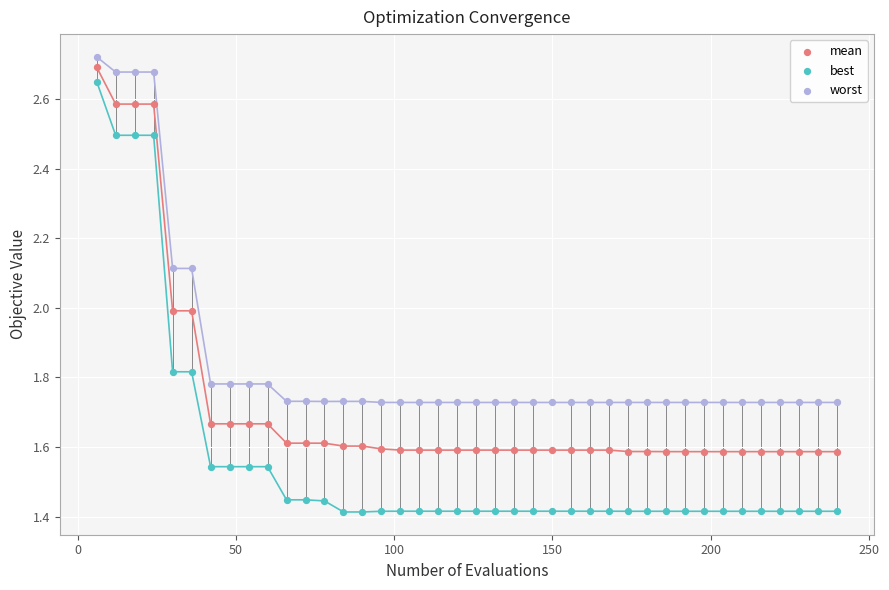

Across all data points, what is the range of Y values (max minus min)?

1.3